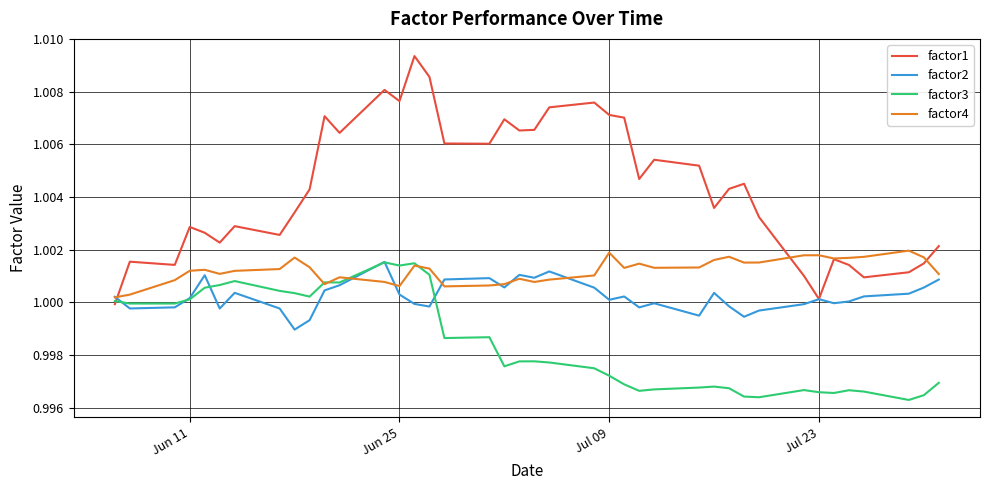

Rank the series by their average value, from lowest to highest.

factor3, factor2, factor4, factor1